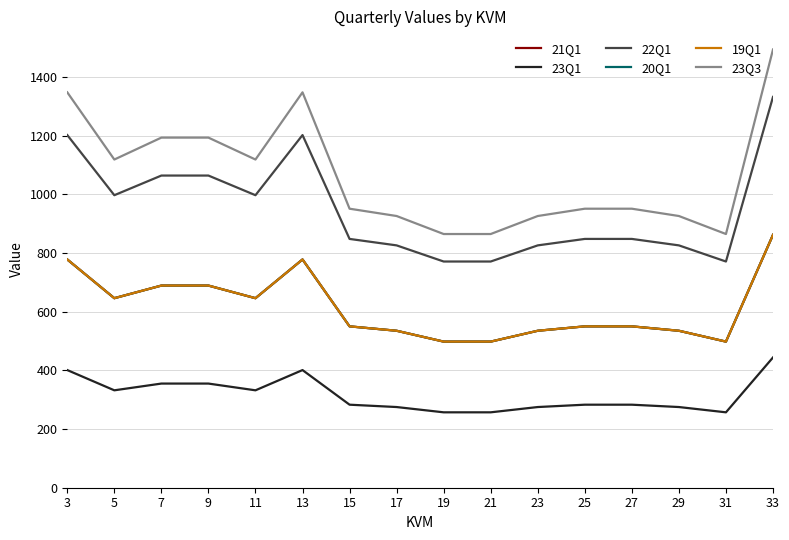

At which label does 21Q1 reach its minimum?

19